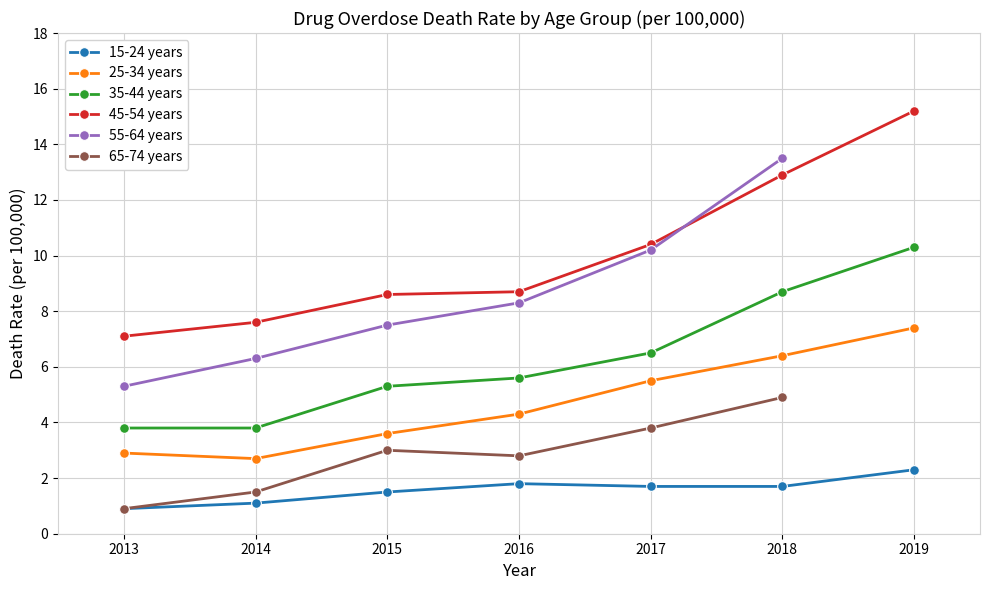

Is it true that 25-34 years equals 6.4 at 2018?

True